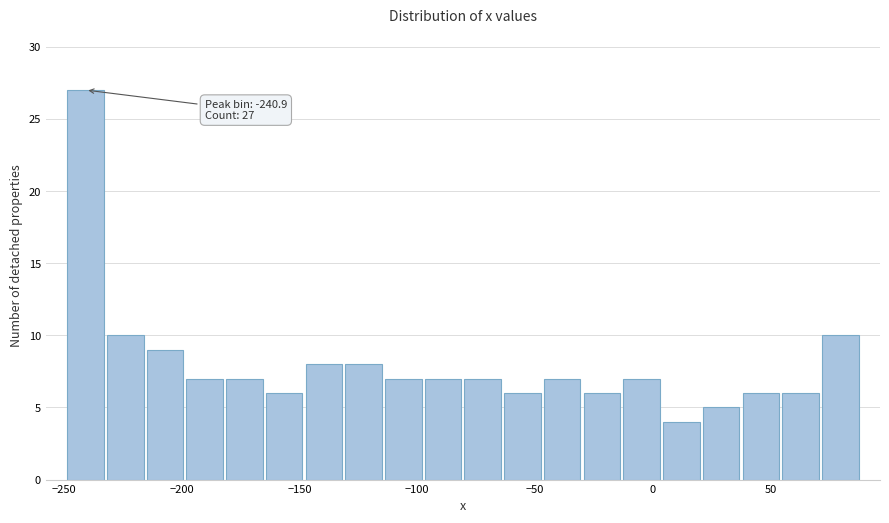

Around what value on the x-axis is the tallest bar? Give the approximate position of its centre, as read against the axis.

-240